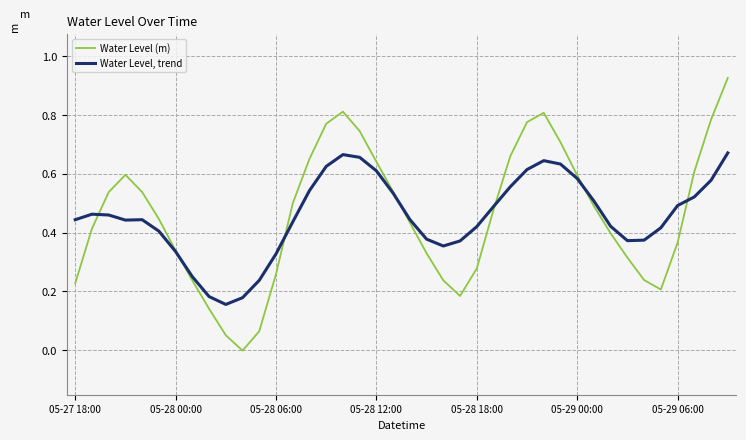

What is the sum of all Water Level (m) values?

18.3